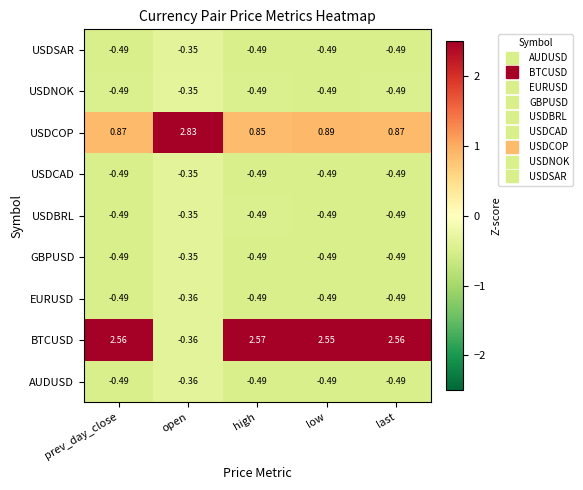

Which series has the widest spread of values?

BTCUSD